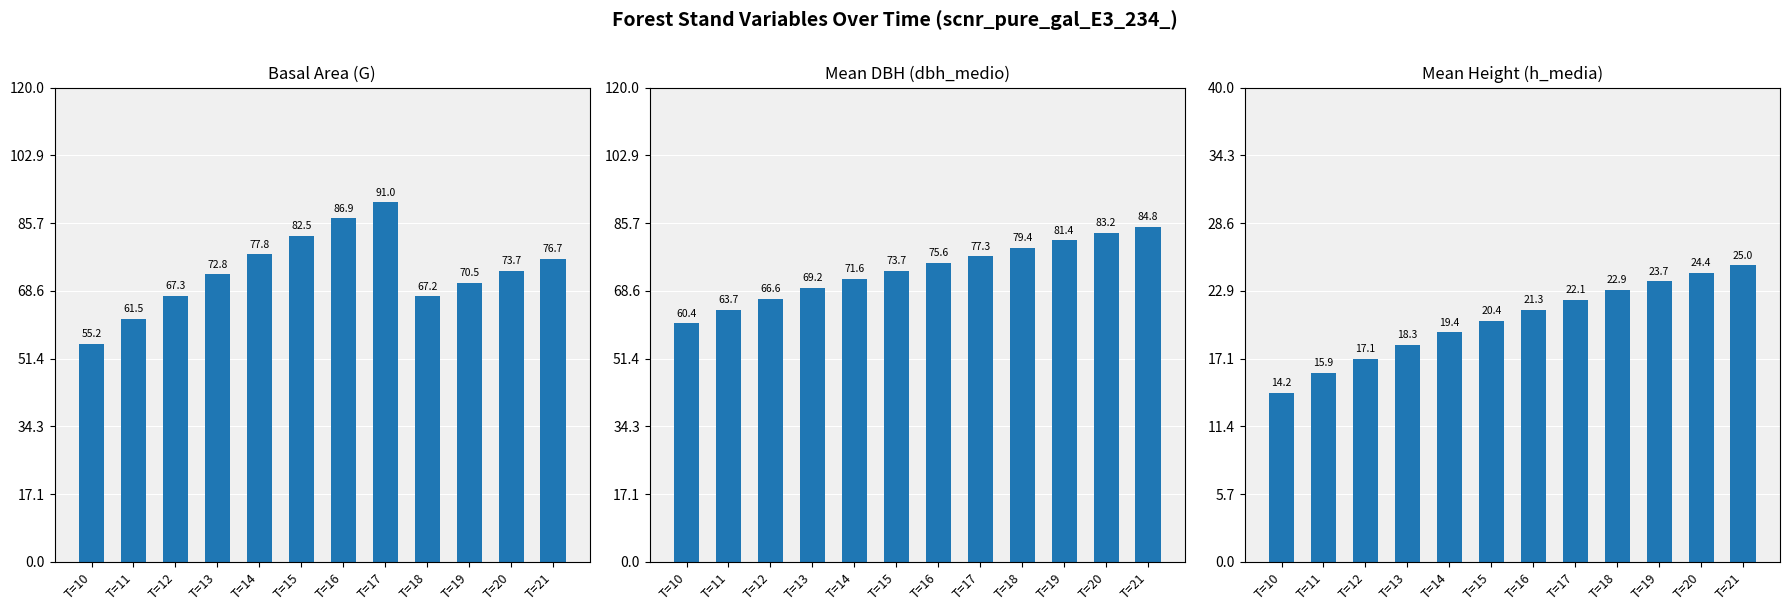

Between T=17 and T=13, which is larger?

T=17